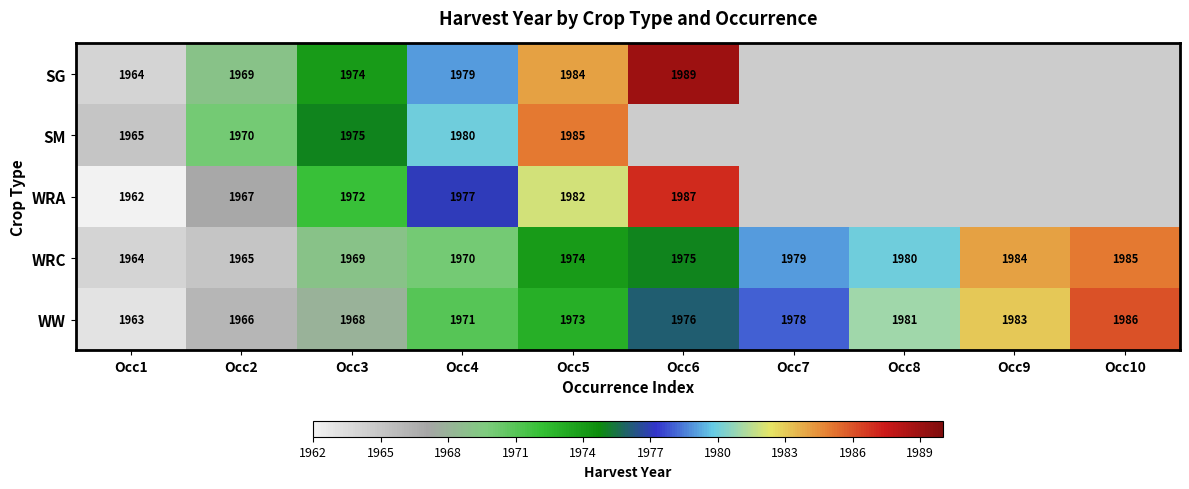

At Occ3, list the series in order from smallest to largest.

WW, WRC, WRA, SG, SM